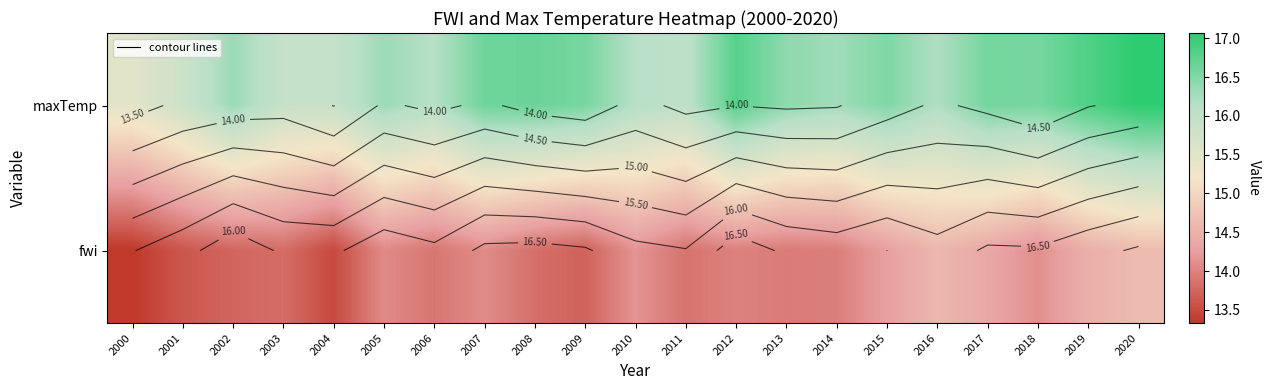

How many values in the maxTemp series exceed 16?

17